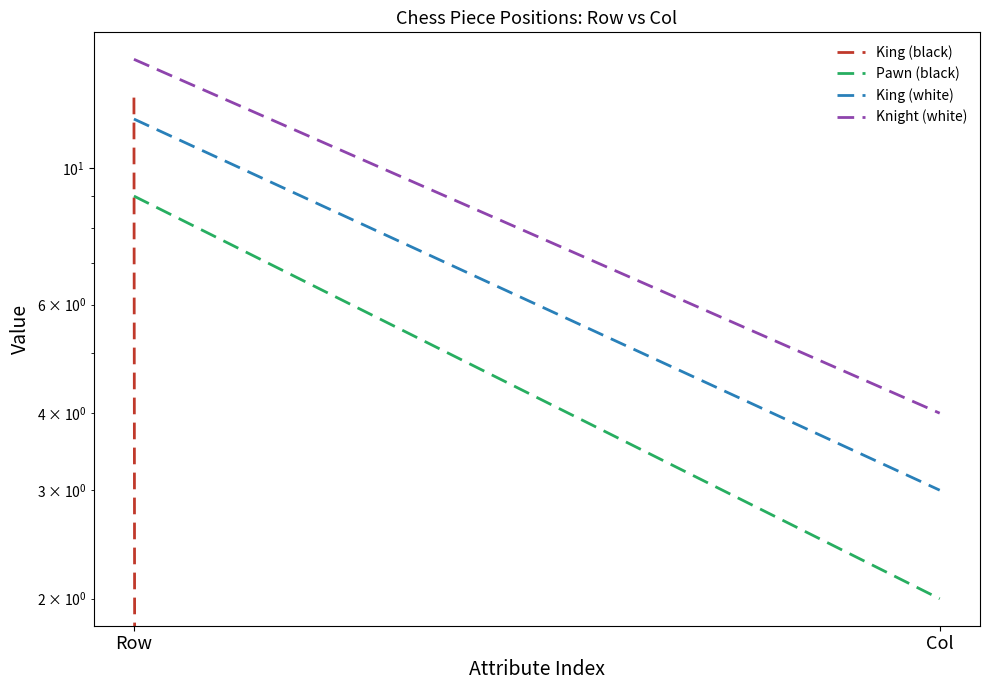

What is the sum of the Knight (white) values at Col and Row?

19